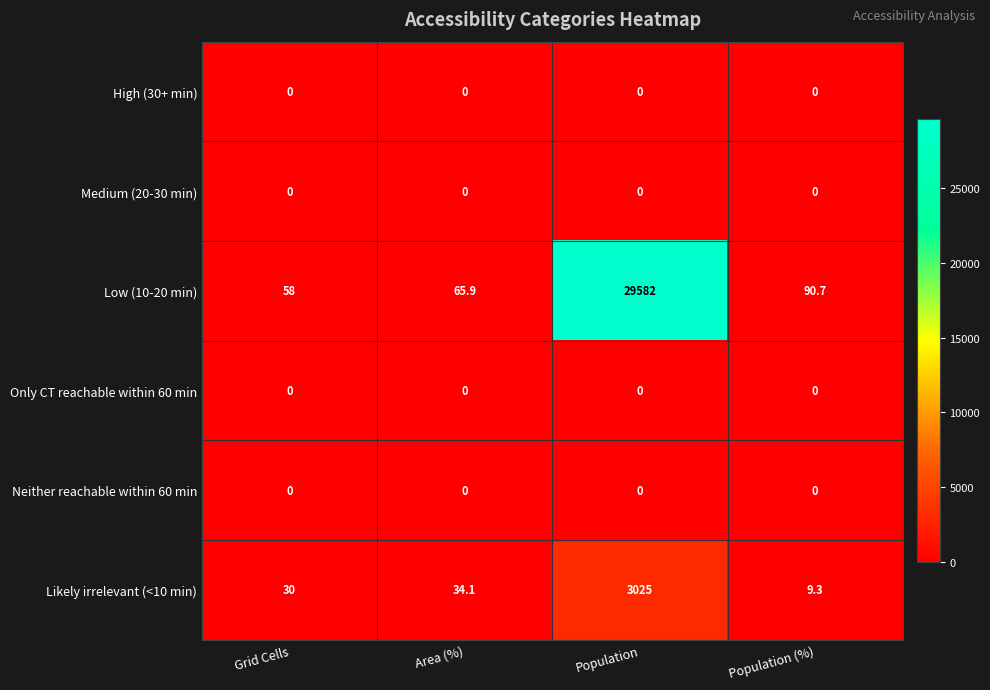

At which category is the sum across all series the highest?

Population